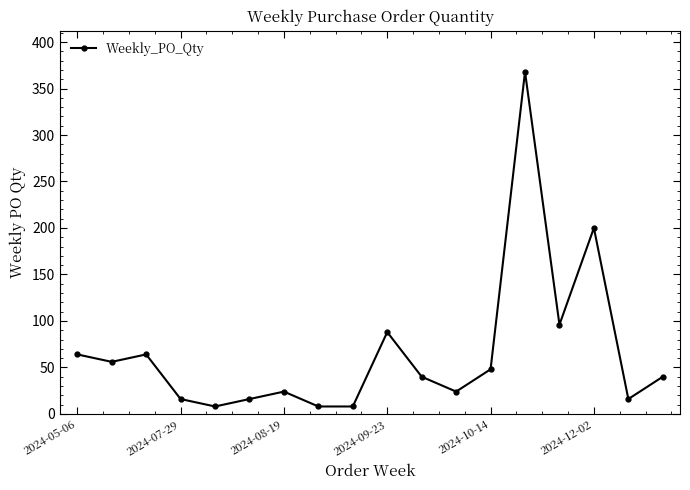

What is the value of the 2nd point from the left?

56